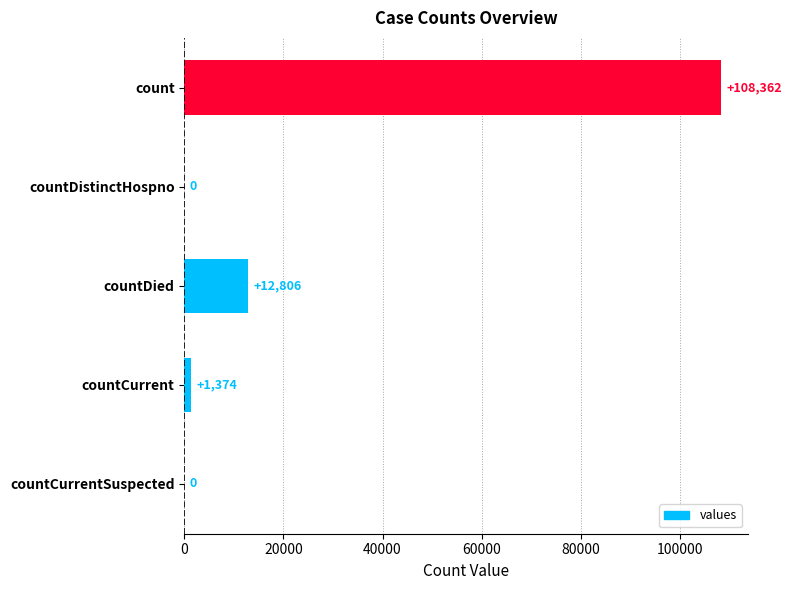

Reading top to bottom, what are all the values shown in this chart?

count=108362	countDistinctHospno=0	countDied=12806	countCurrent=1374	countCurrentSuspected=0